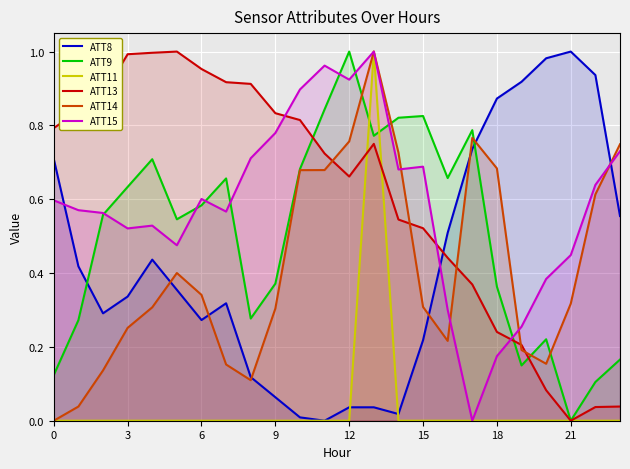

Does the chart display data point markers on the line(s)?

No